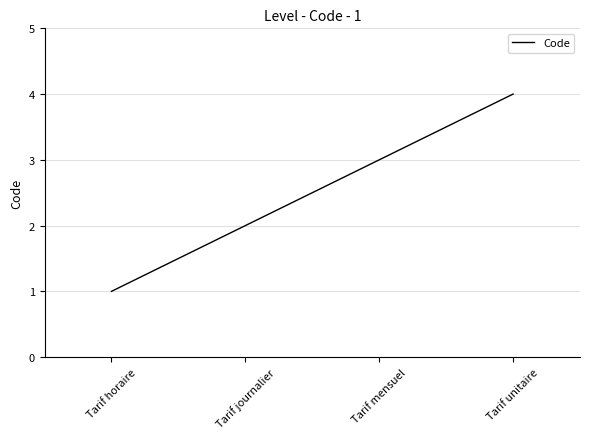

Reading left to right, list all the values displayed in this chart.

Tarif horaire=1	Tarif journalier=2	Tarif mensuel=3	Tarif unitaire=4